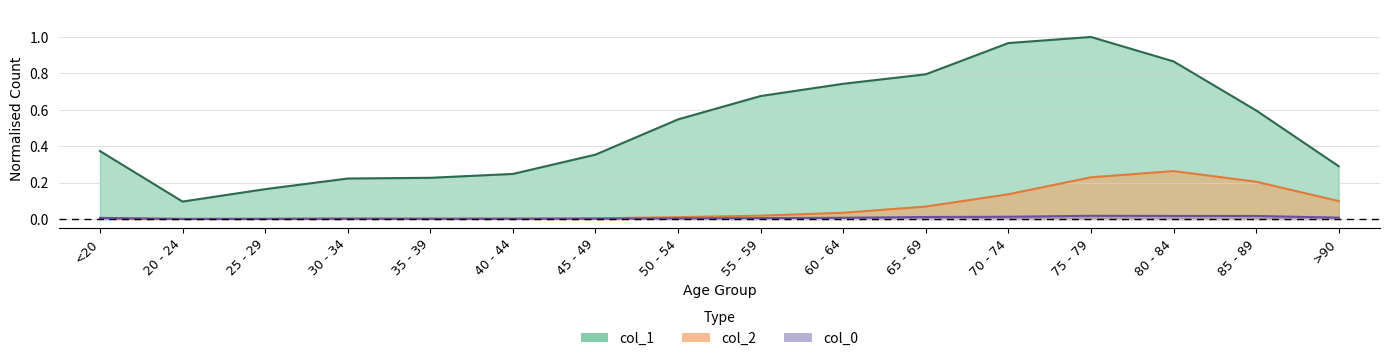

True or false: col_2 and col_0 cross at least once.

True